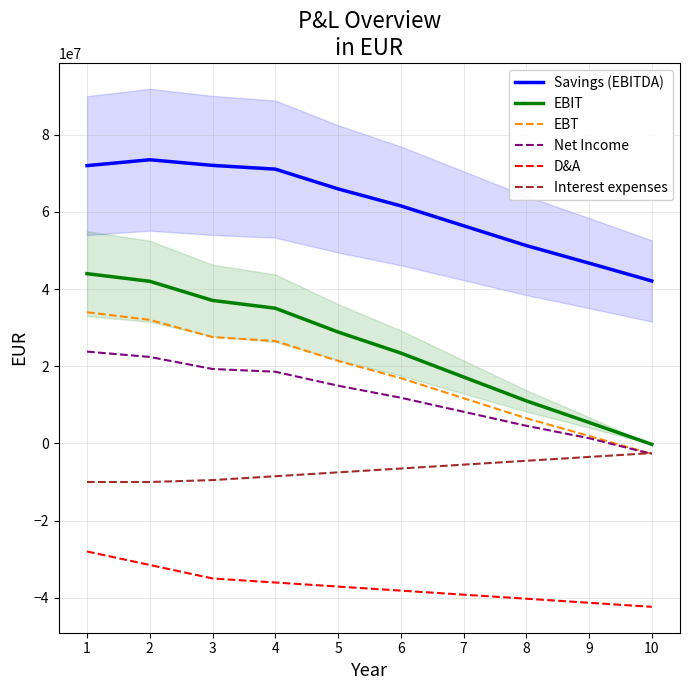

How many distinct data groups are displayed?

6